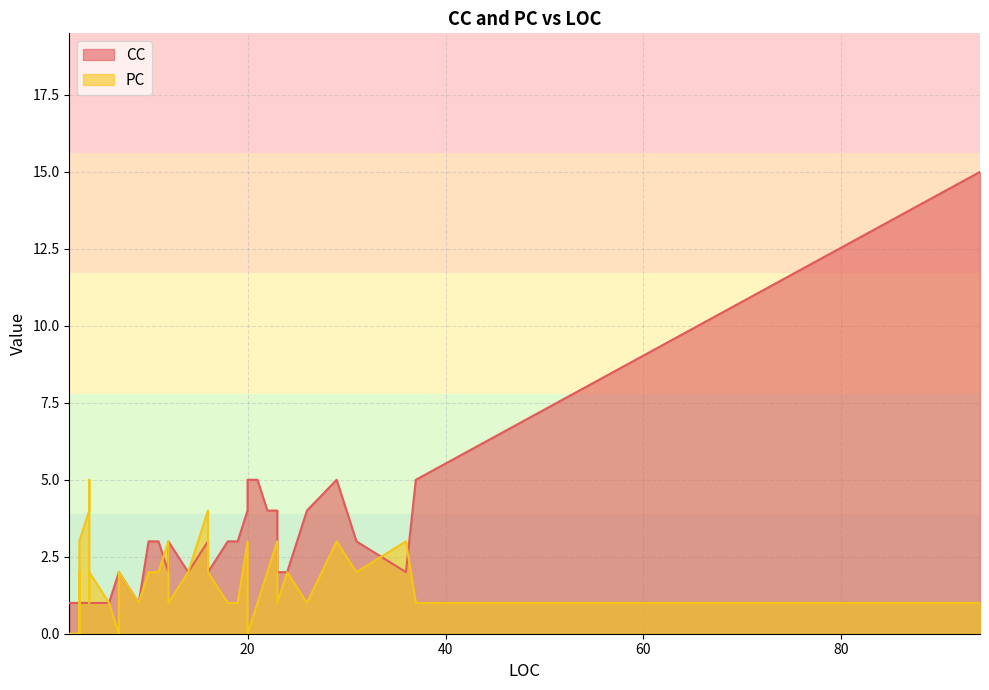

What are all the series names shown in the legend?

CC, PC